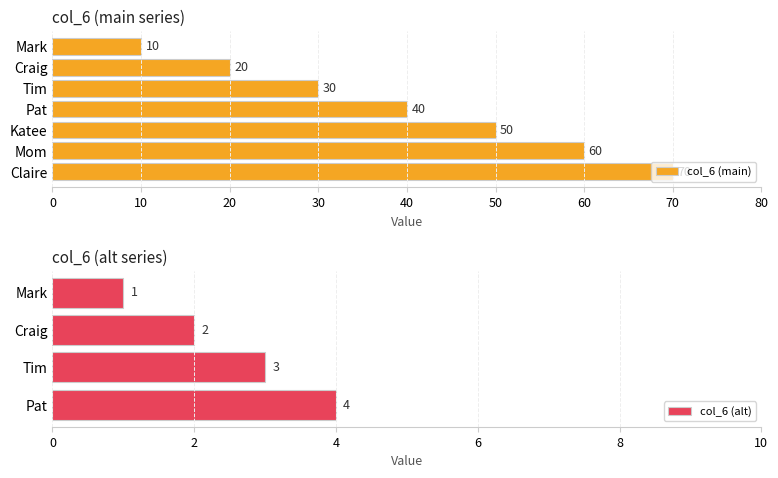

Is it true that the value at Pat is 19?

False